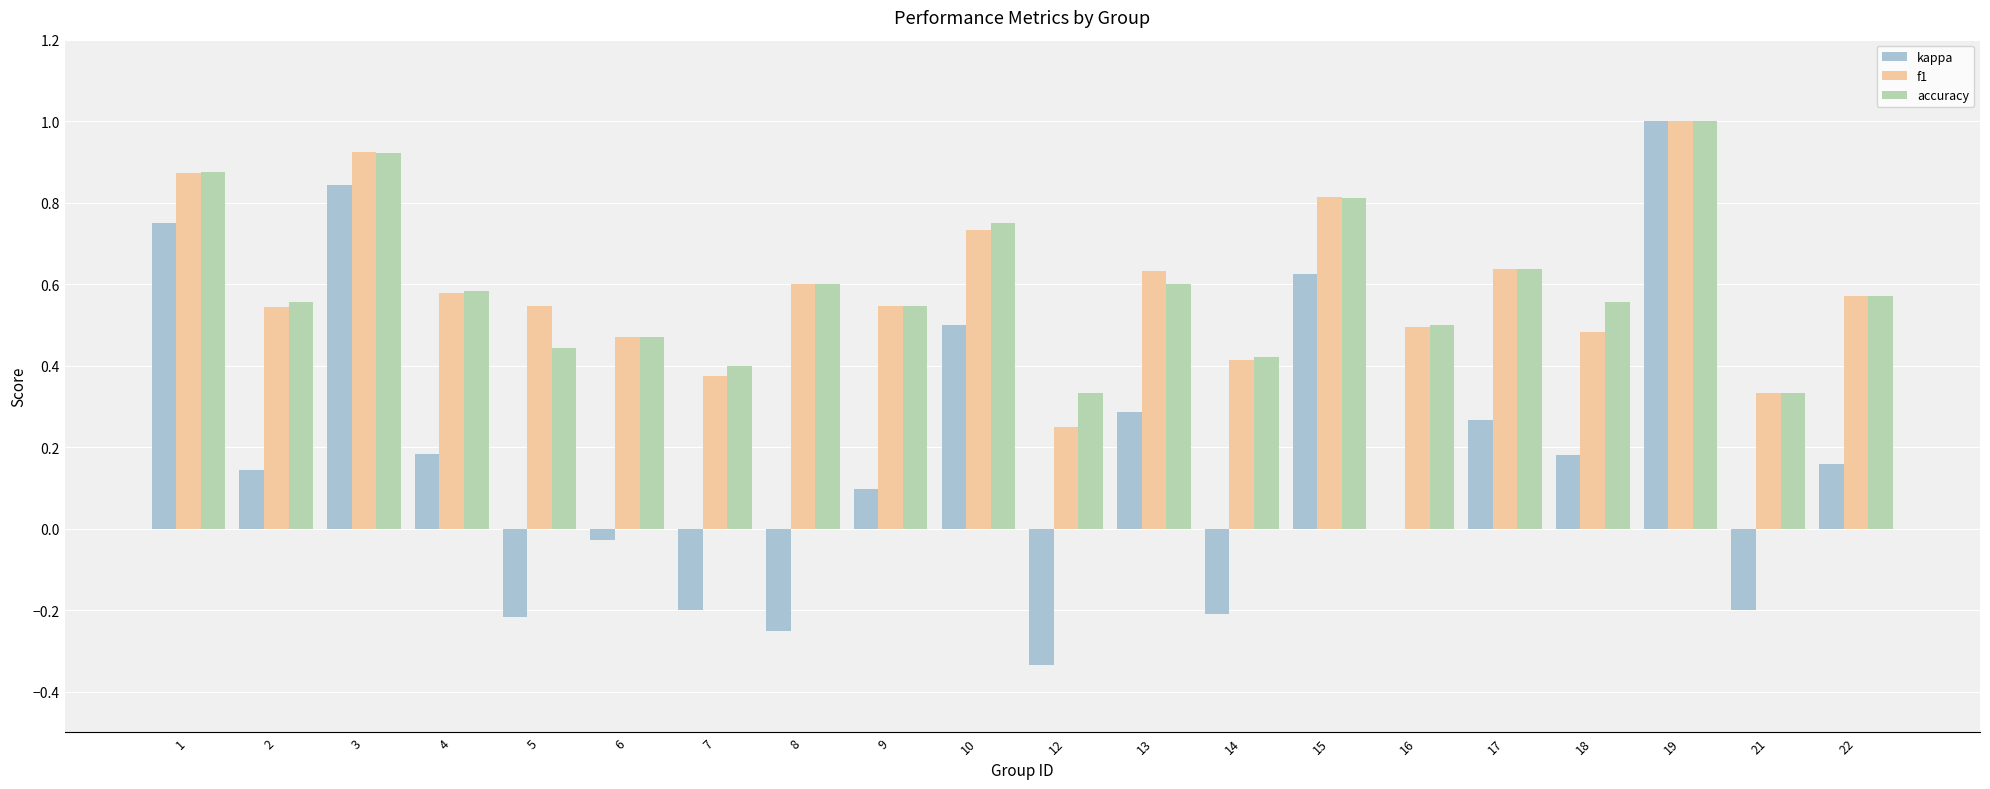

Is the value of f1 at 13 greater than the value of accuracy at 9?

Yes